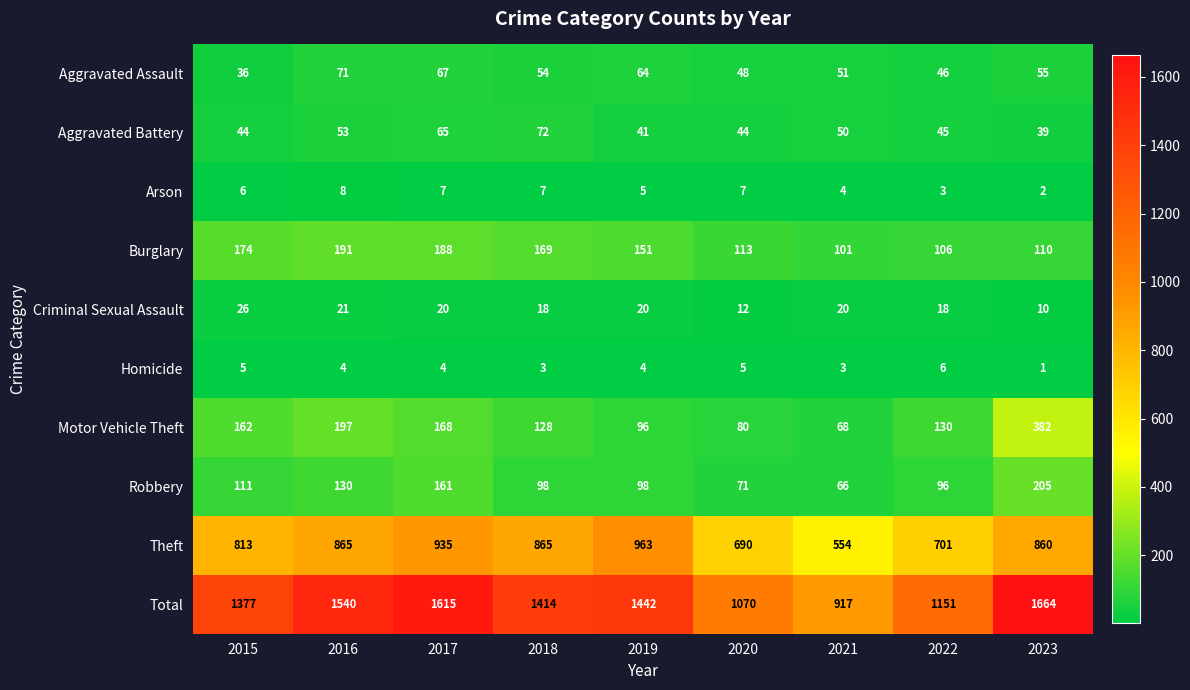

What is the sum of all Criminal Sexual Assault values?

165